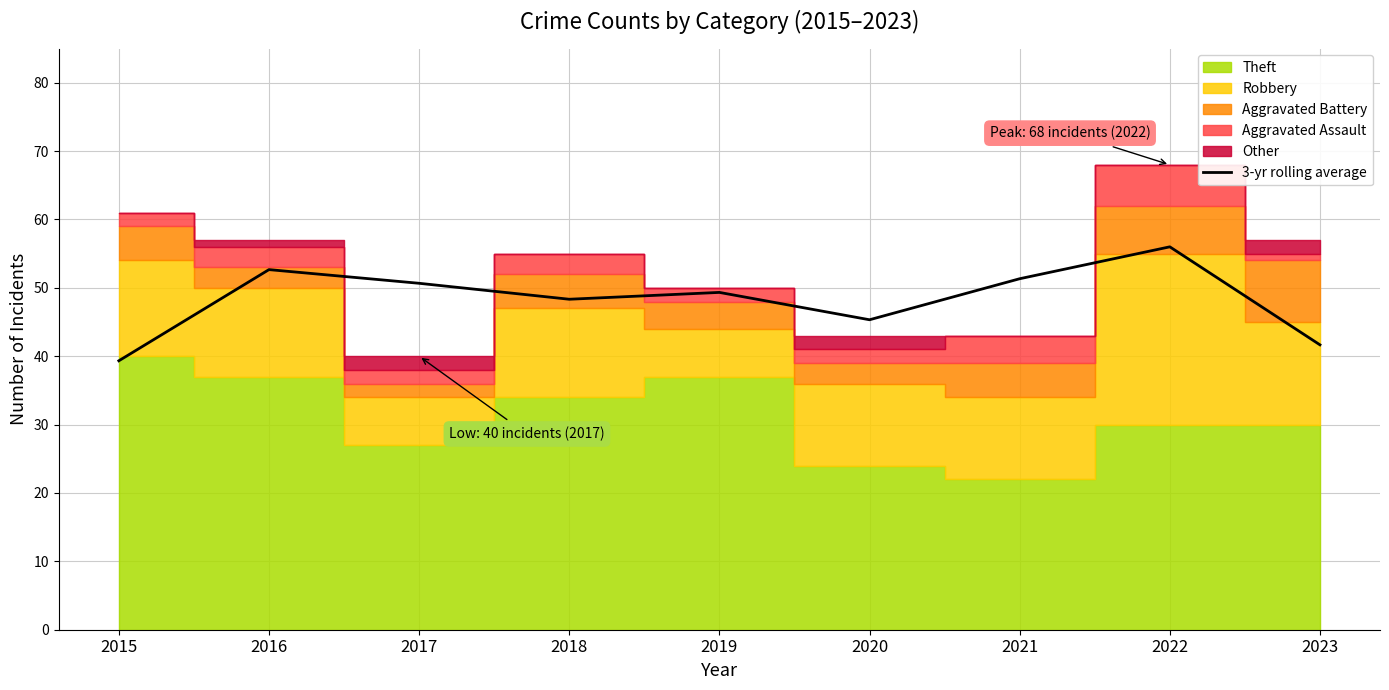

List the labels in order of value, smallest first.

2015, 2023, 2020, 2018, 2019, 2017, 2021, 2016, 2022